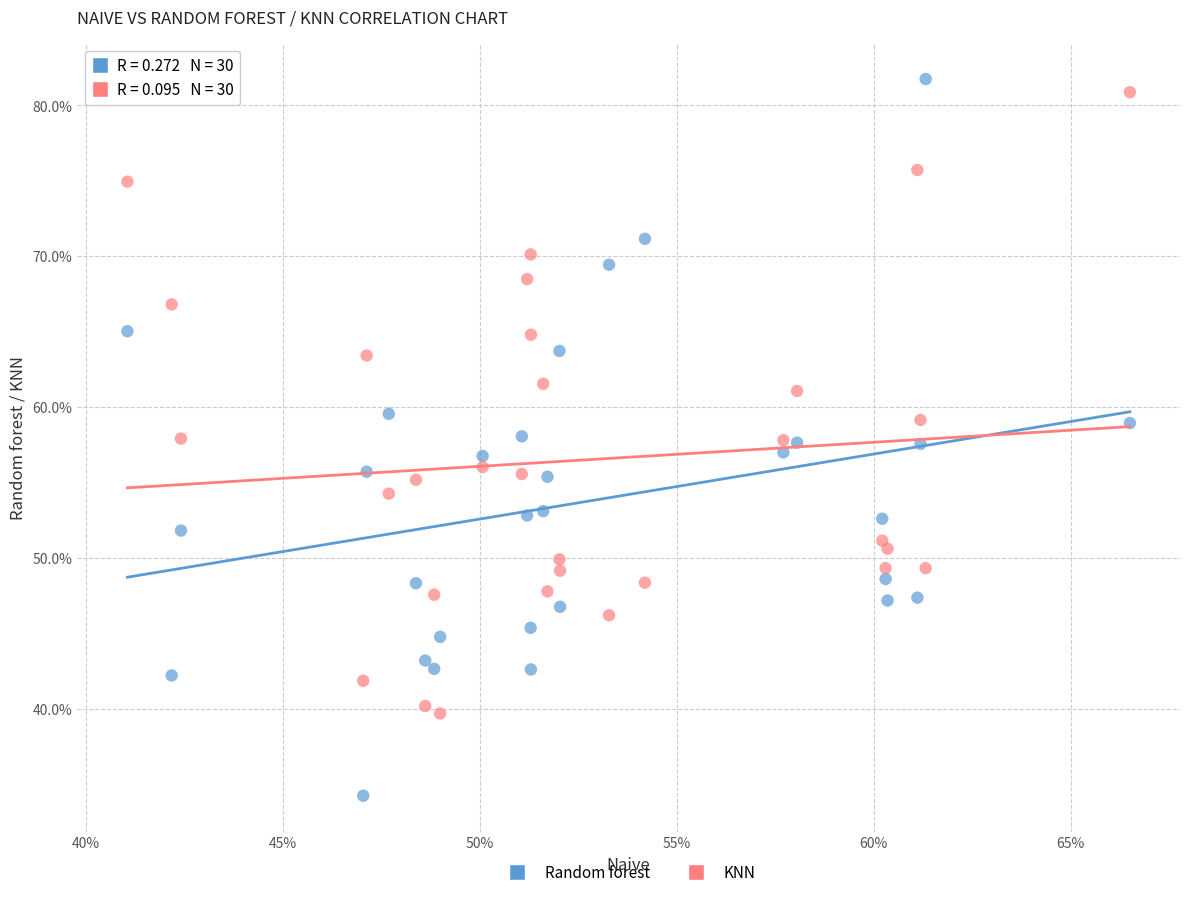

Which series has the largest Y range (max minus min)?

Random forest